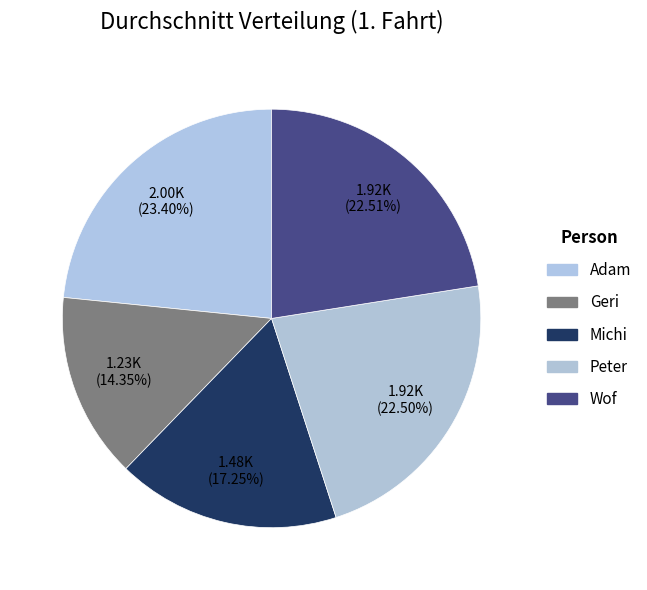

The Wof slice represents 23% of the pie. True or false?

True